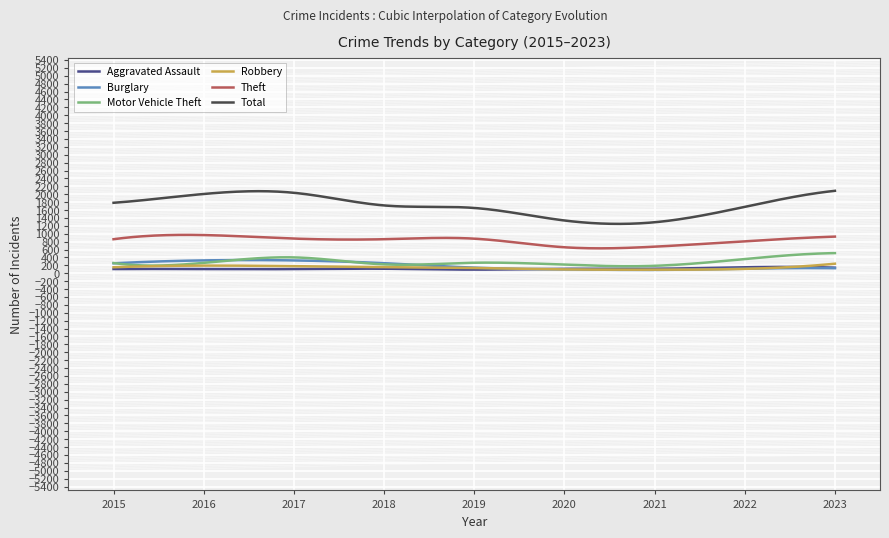

Which series has the largest total across all categories?

Total